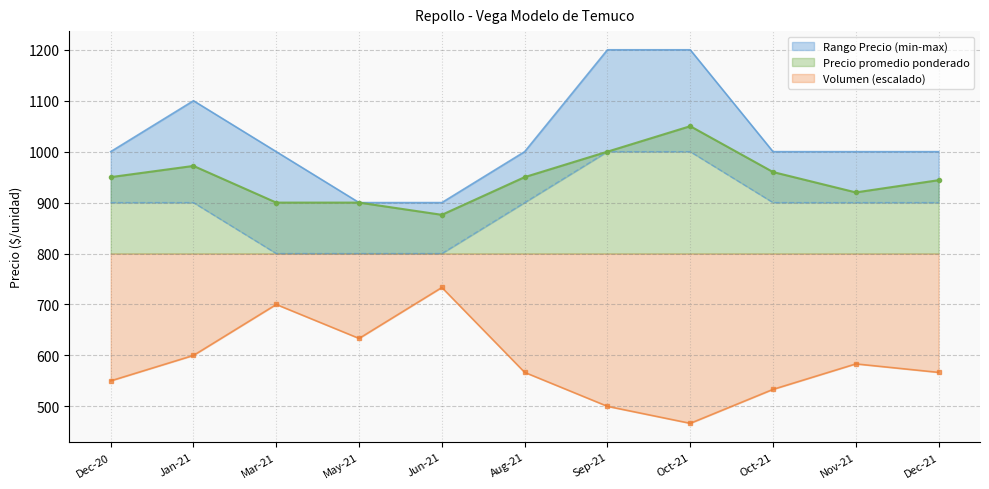

How many Precio minimo values are between 800 and 900?

9